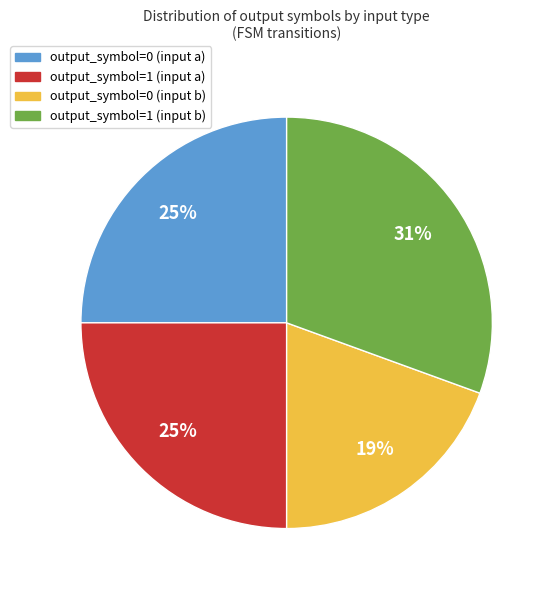

How many segments does this pie chart have?

4